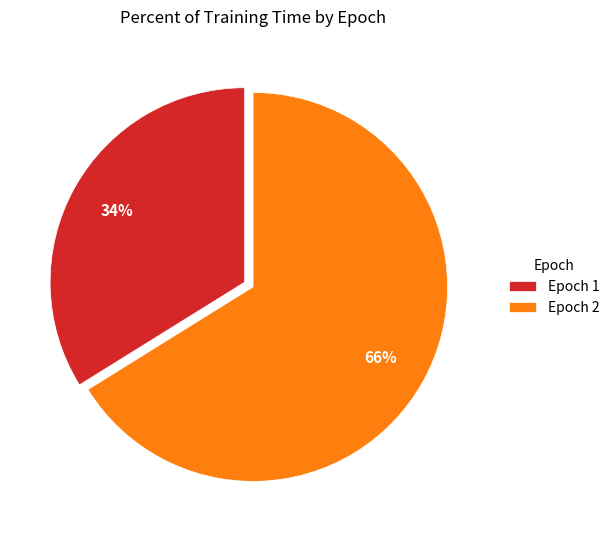

Do Epoch 1 and Epoch 2 together represent more than half of the pie?

Yes